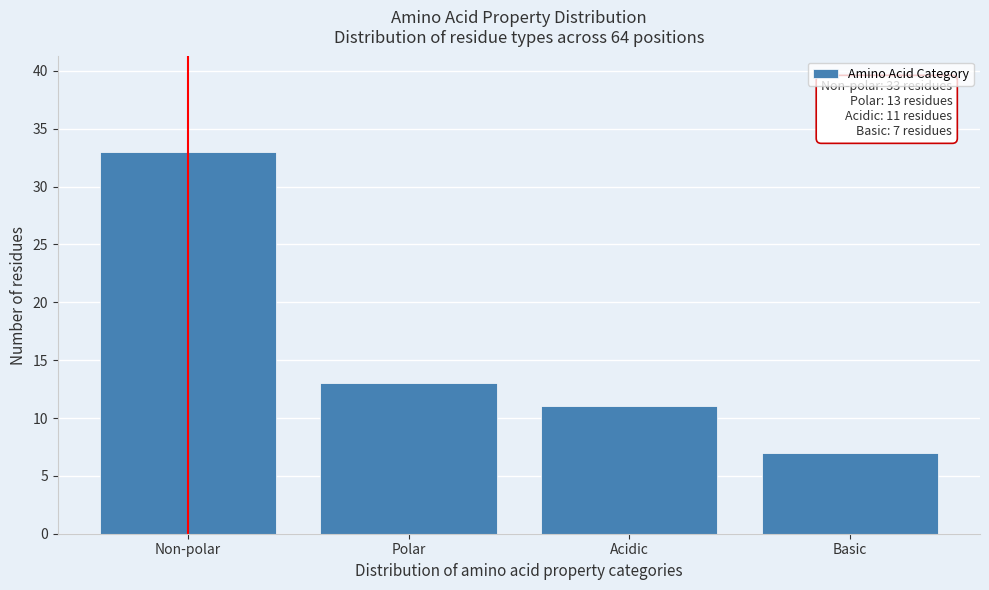

Reading right to left, extract all data points from this chart.

7	11	13	33